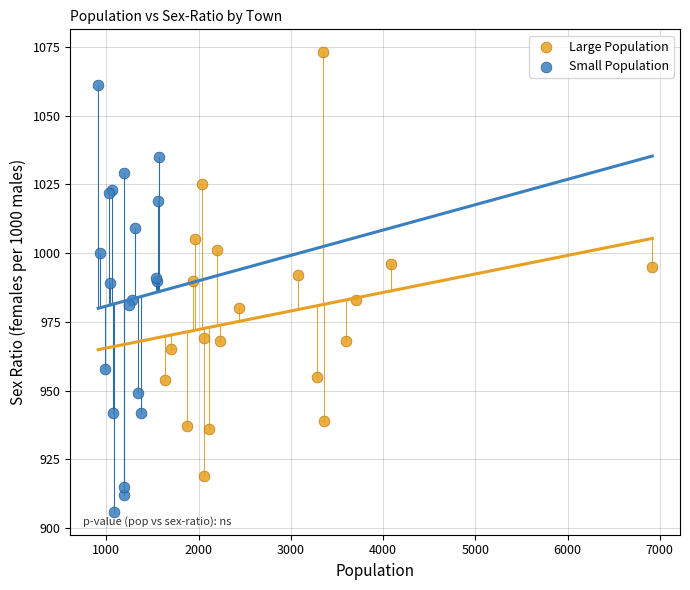

Which series reaches the minimum Y coordinate?

Small Population